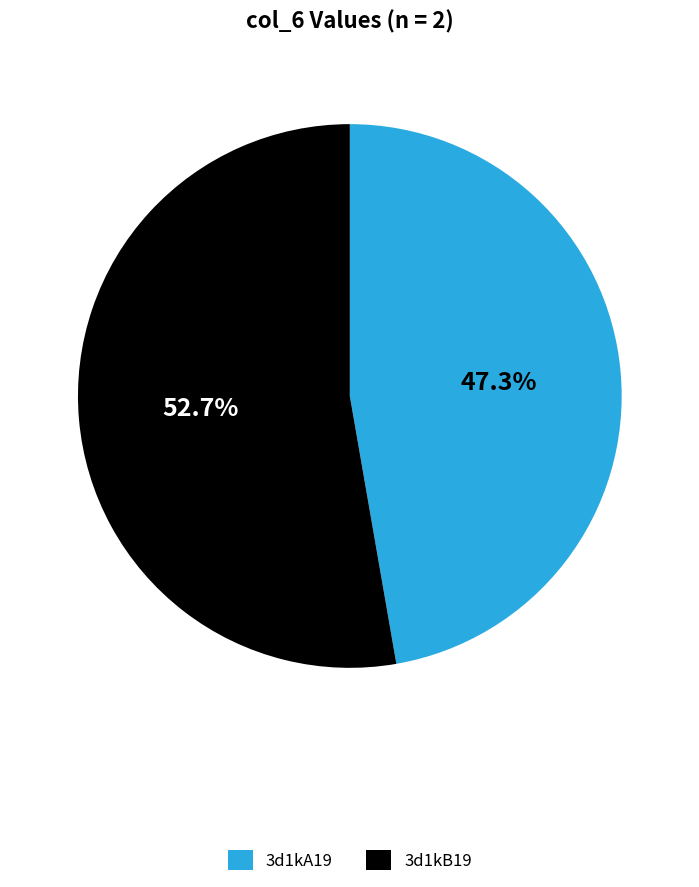

Is there any slice that represents more than half of the pie?

Yes